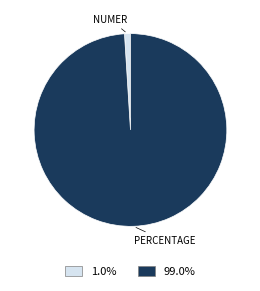

Does any single category account for the majority?

Yes